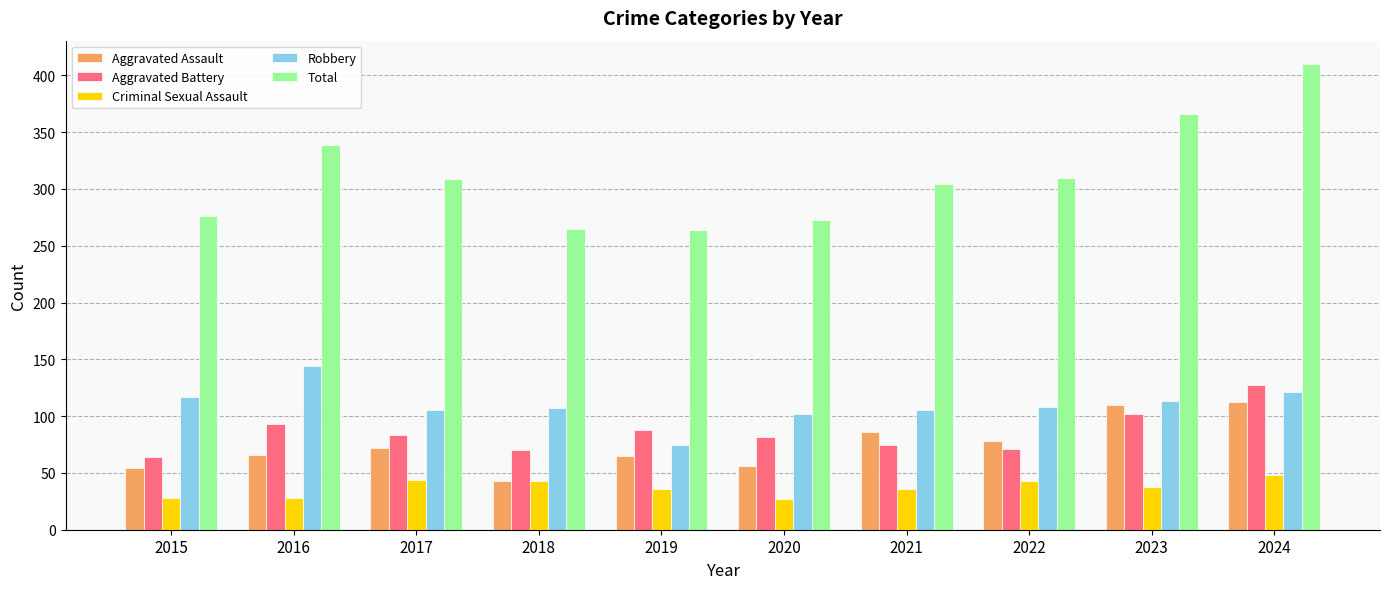

Which category has the highest value in the Robbery series?

2016